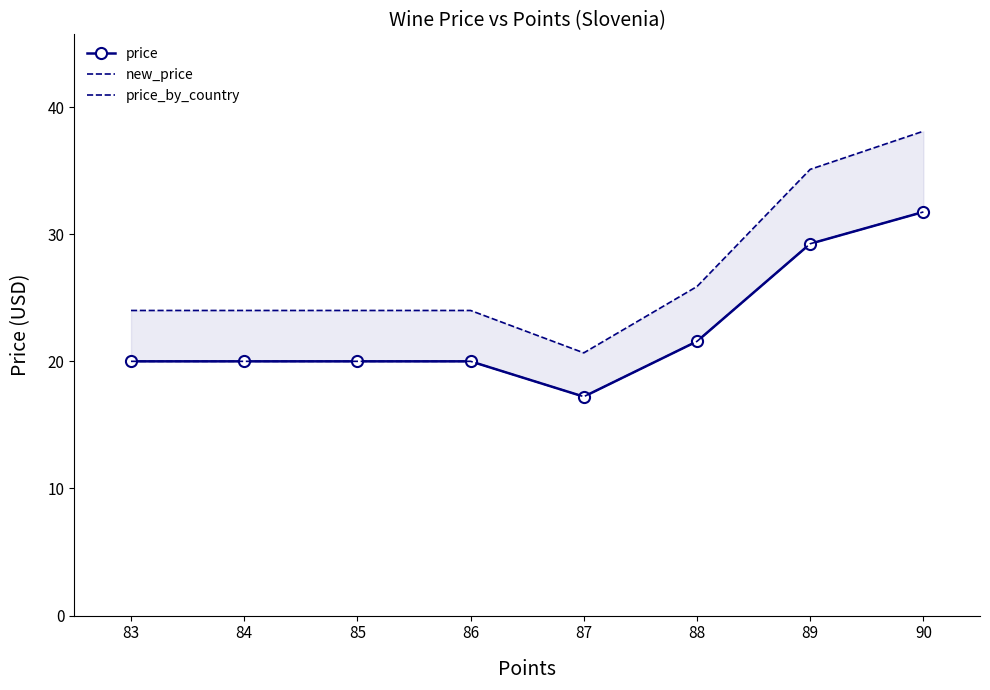

Is this an area chart (filled region under the line)?

No